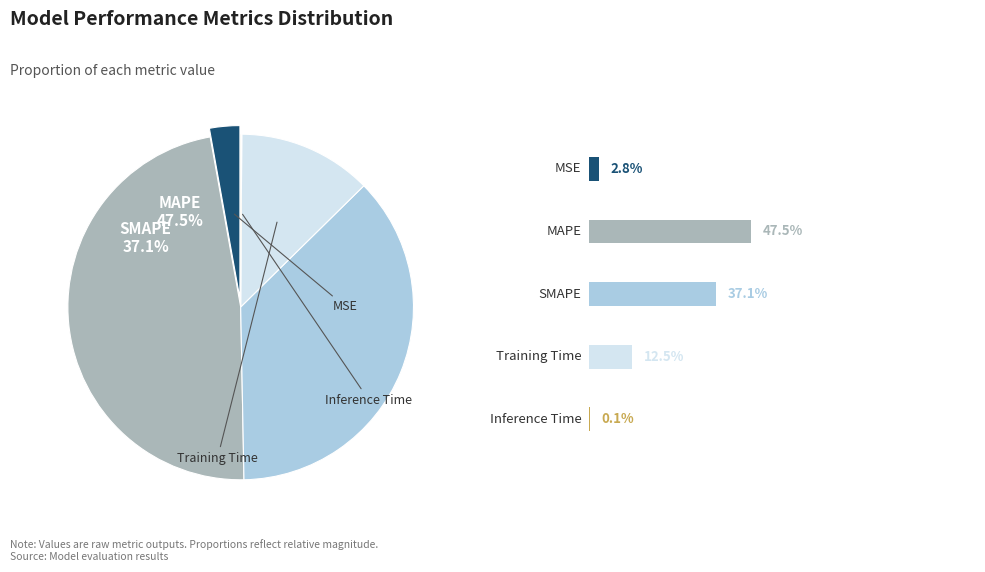

Does MAPE represent more than half of the total?

No